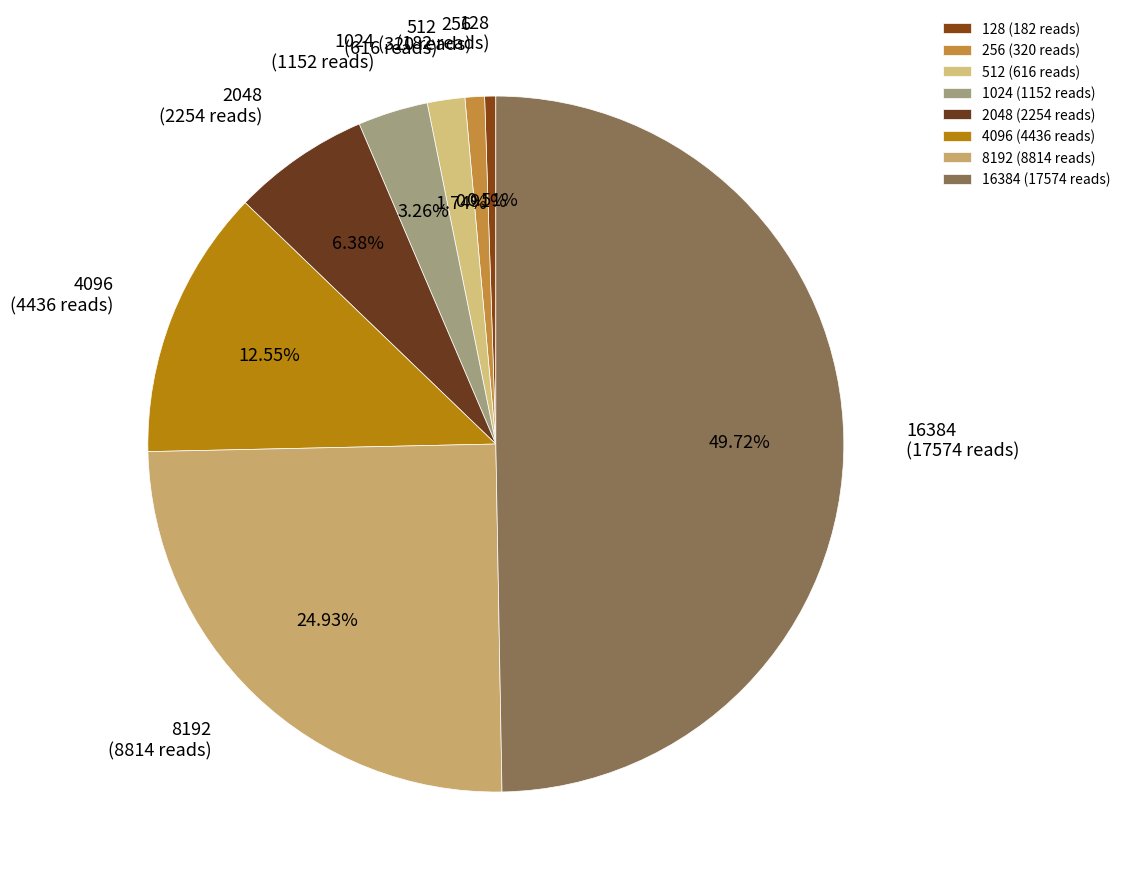

To the nearest percent, what is the average slice percentage?

12%